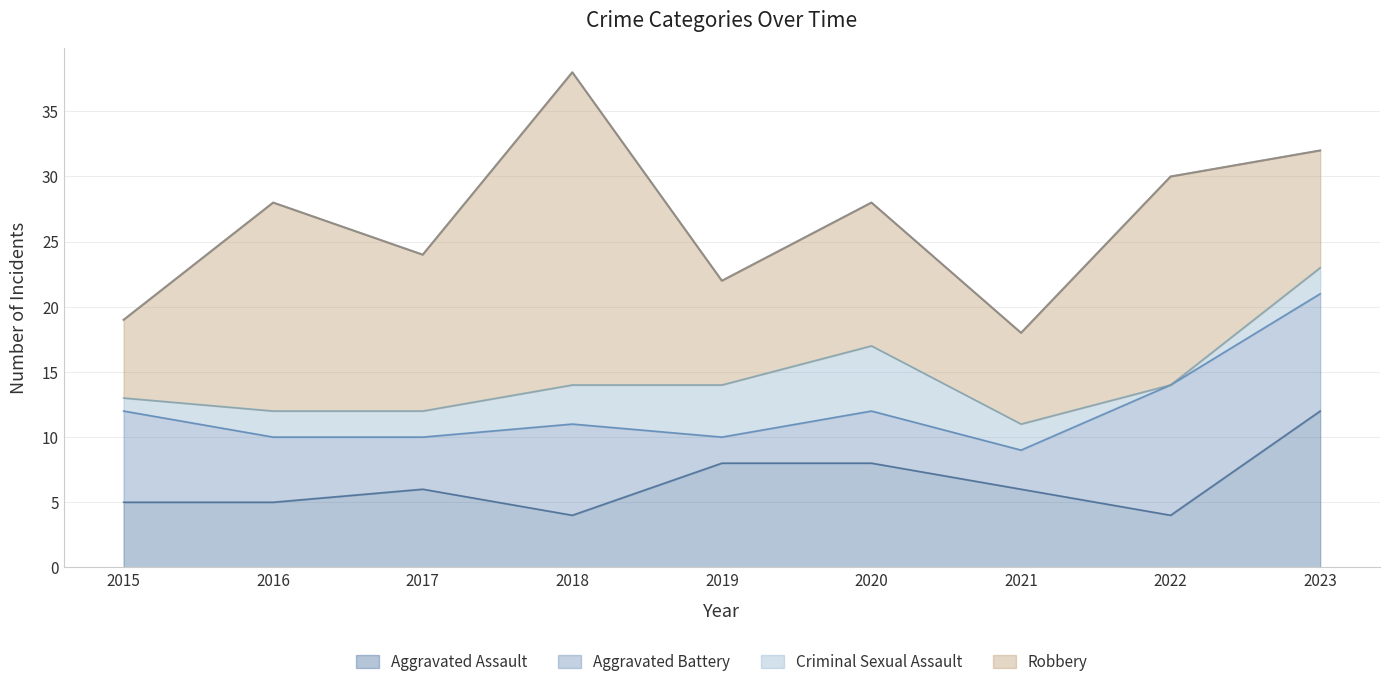

How many intersections are there between Aggravated Assault and Aggravated Battery?

4